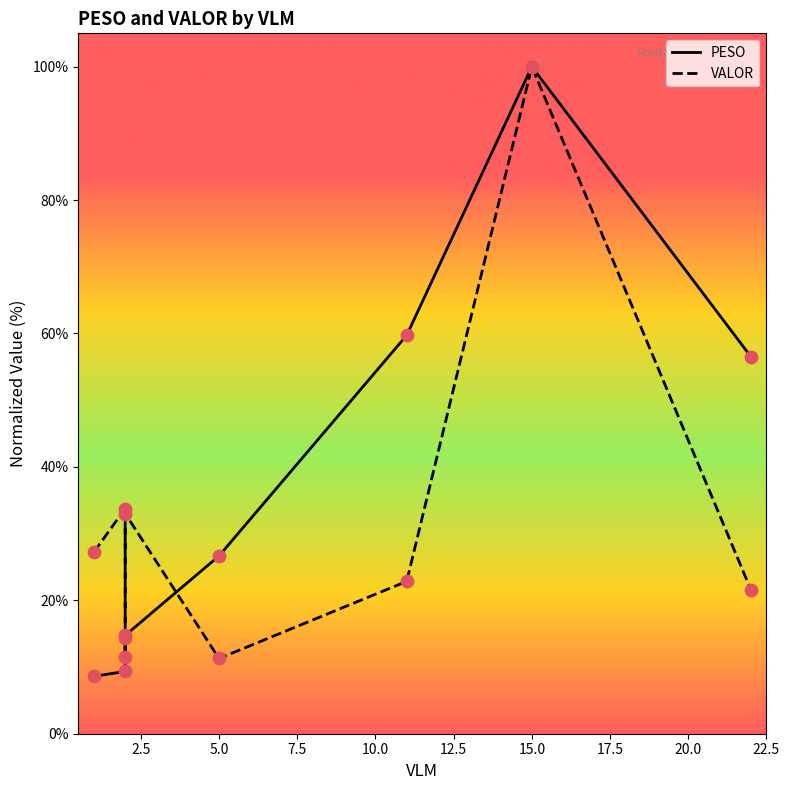

Which series contains the lowest Y value?

PESO